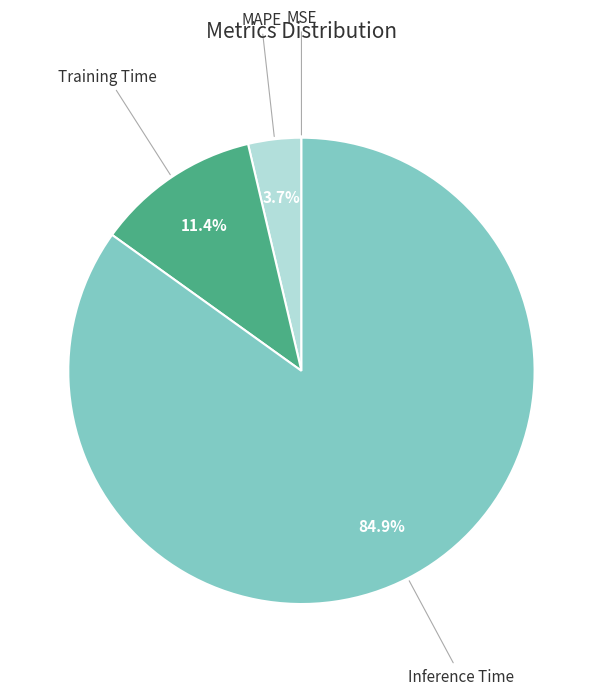

The Training Time slice represents 11% of the pie. True or false?

True